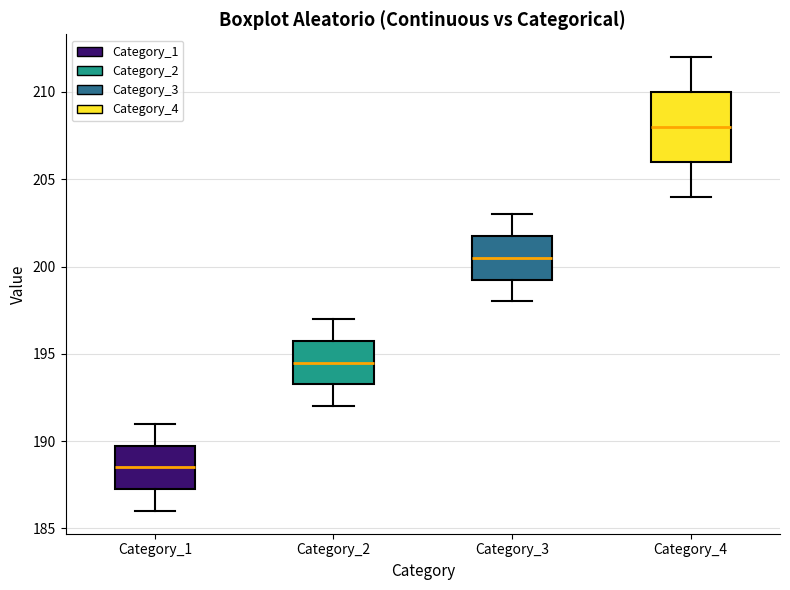

Where does the upper whisker of the box for Category_4 end on the y-axis? The values are not printed on the chart, so give them approximately, as read against the axis.

212.0